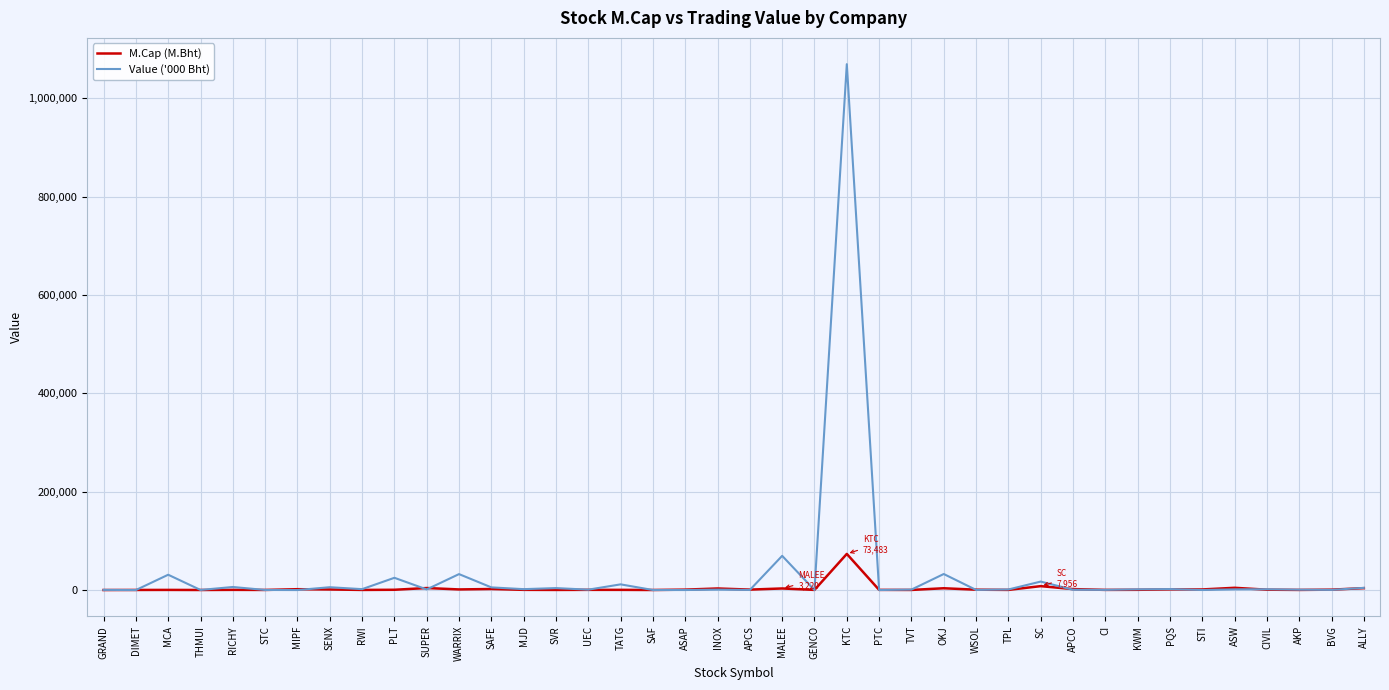

Which label corresponds to the largest value in the chart?

KTC